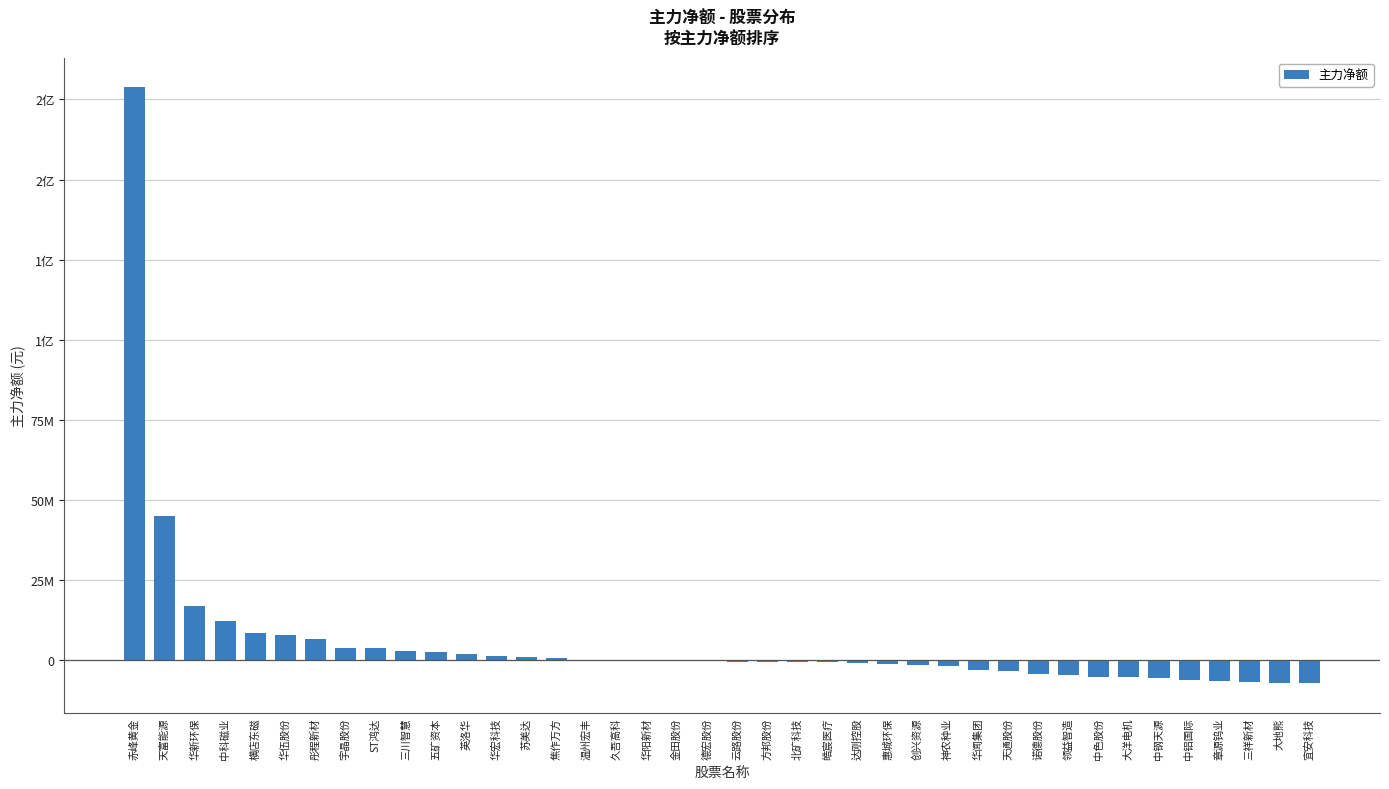

What is the change in value from 华新环保 to 华闻集团?

-20079960